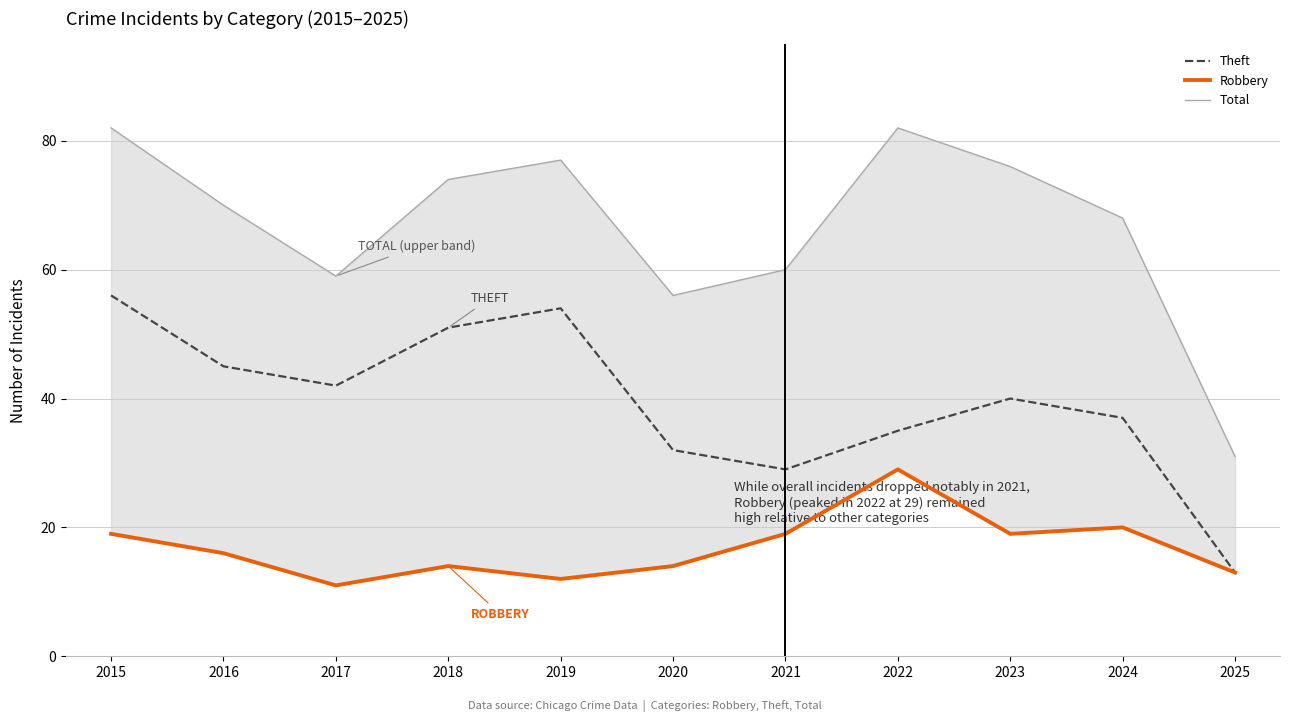

What is the spread (max minus min) of values at 2024?

48